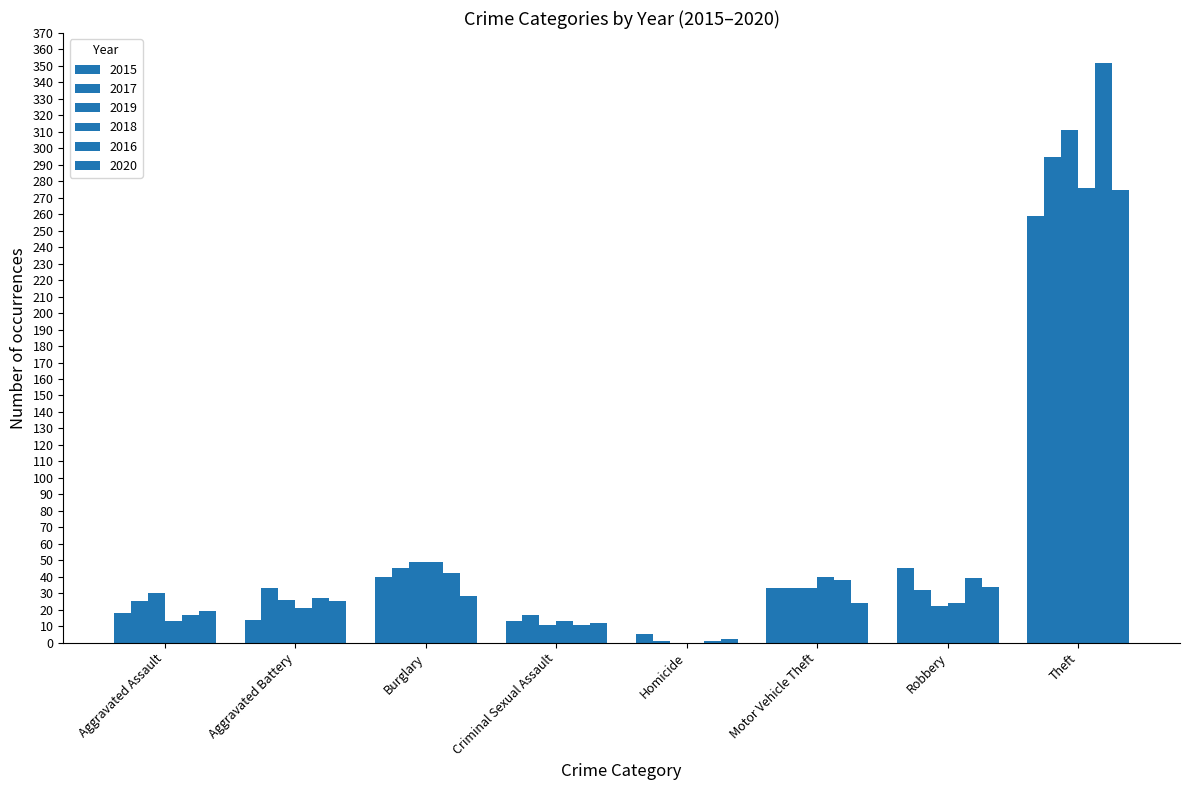

How many data points does each series have?

8